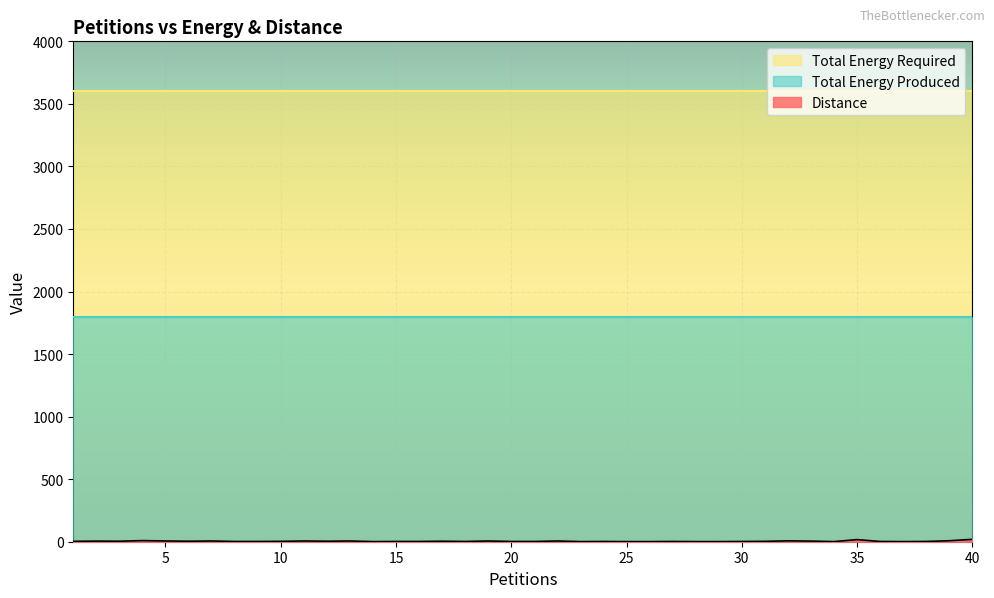

What is the value of the Distance point at the 37th from the left?

1